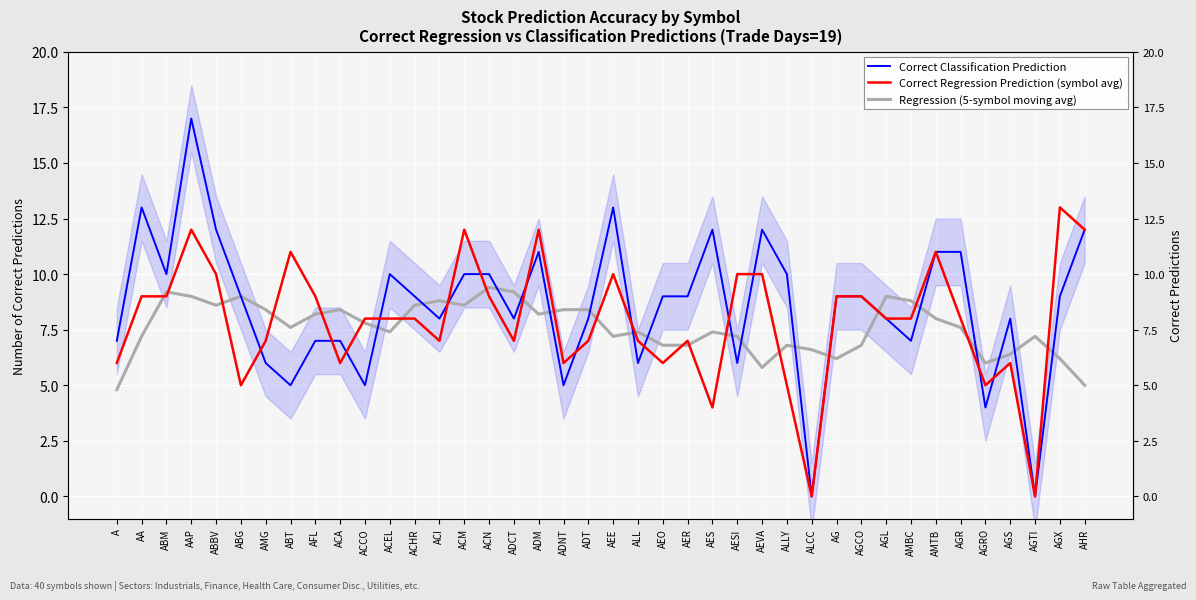

How many data points in Correct Regression Prediction (symbol avg) are less than 8?

17